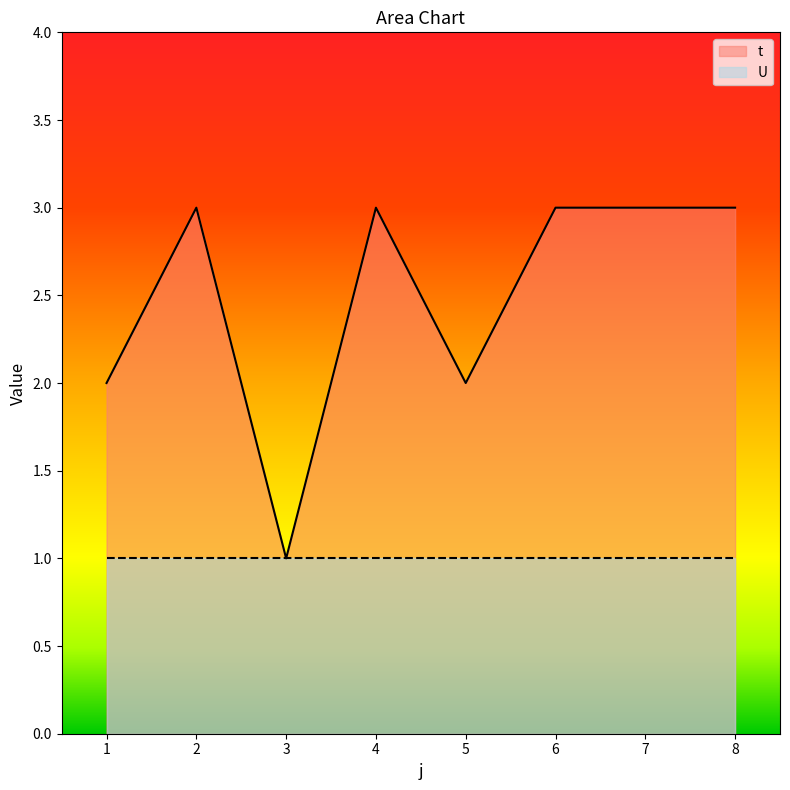

Reading left to right, transcribe all the data shown in this chart.

2	3	1	3	2	3	3	3